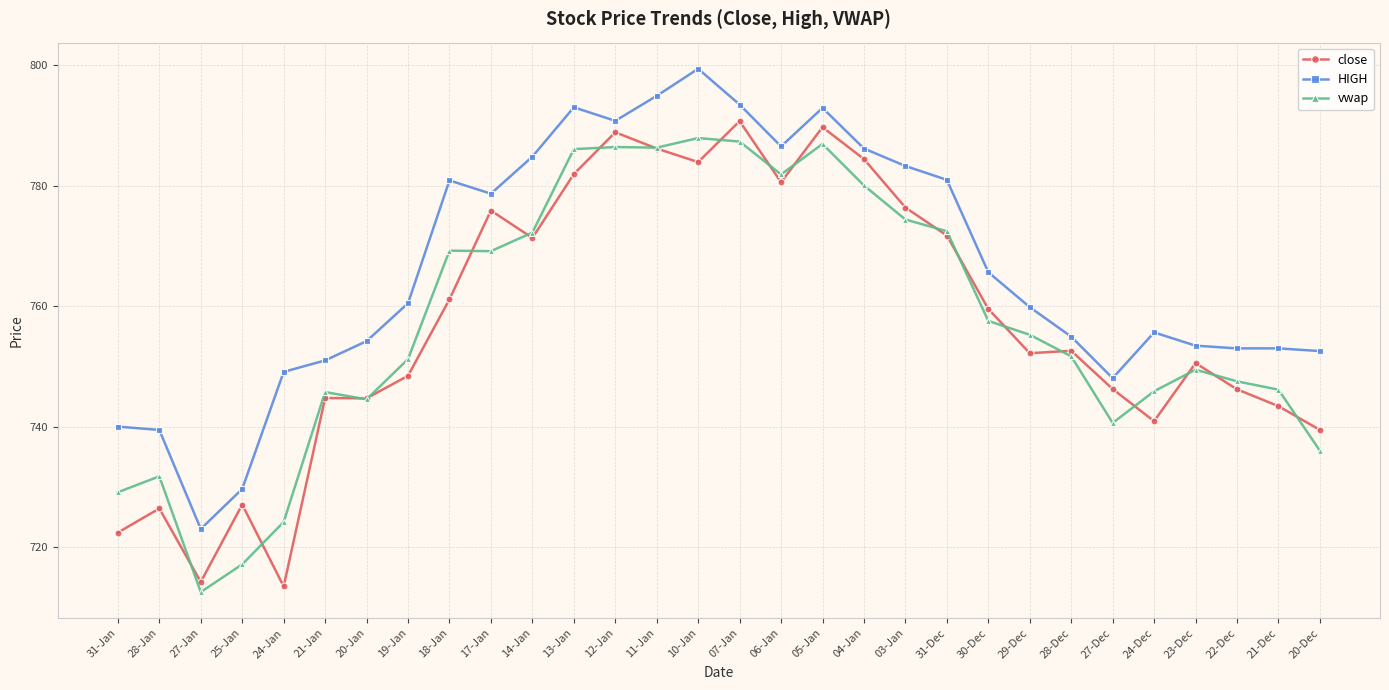

What is the difference between the highest and lowest values at 23-Dec?

4.0